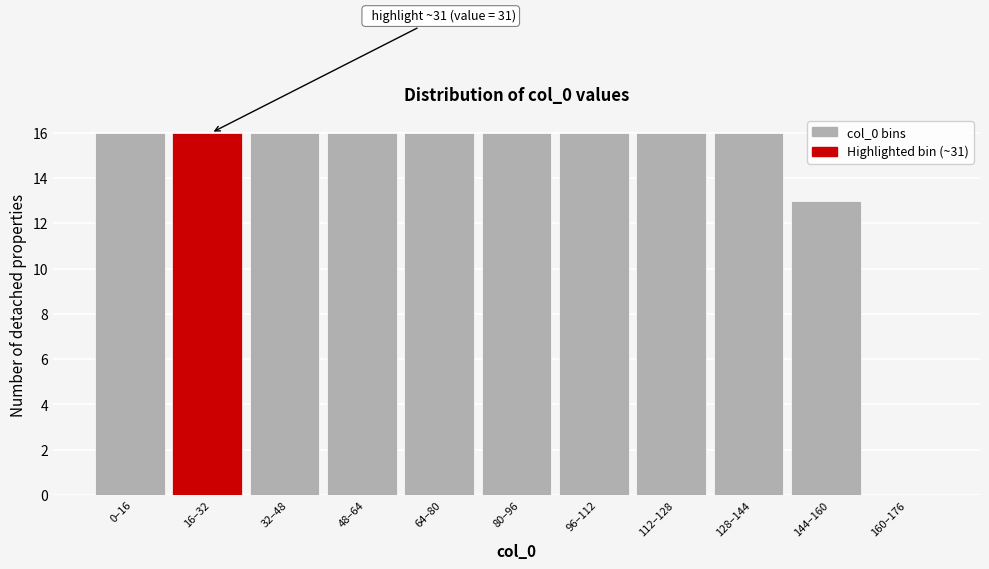

Reading left to right, list all the values displayed in this chart.

0–16=16	16–32=16	32–48=16	48–64=16	64–80=16	80–96=16	96–112=16	112–128=16	128–144=16	144–160=13	160–176=0